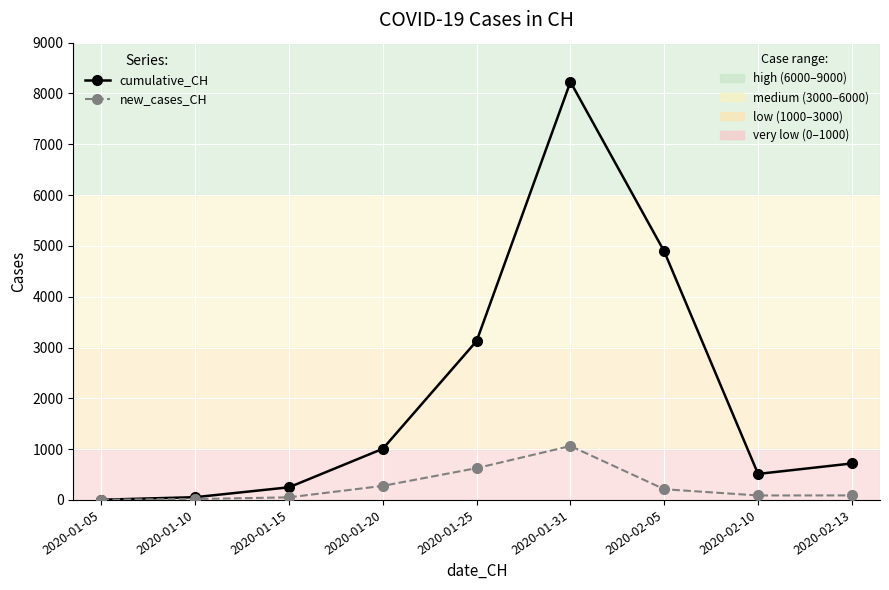

What is the greatest value displayed?

8228